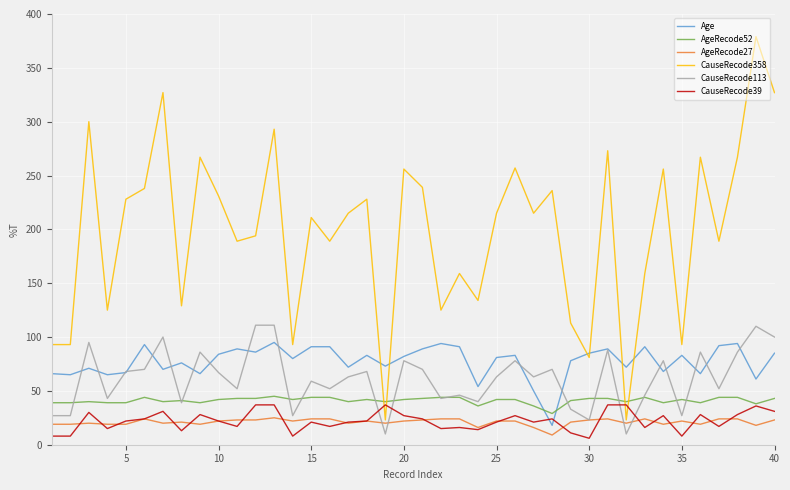

Which series ends up on top after the final intersection of CauseRecode39 and CauseRecode358?

CauseRecode358